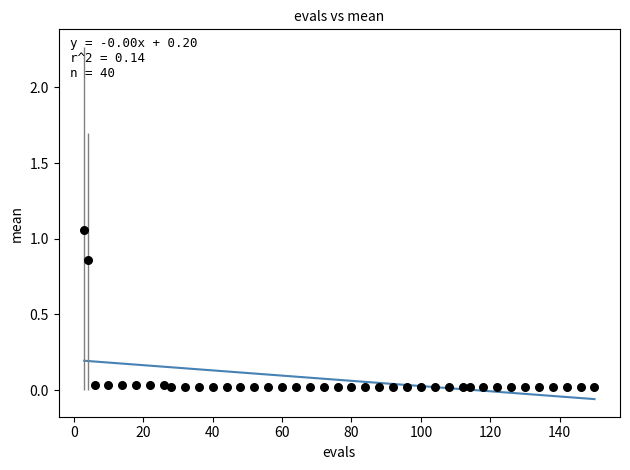

What is the range of X values (max minus min)?

147.0